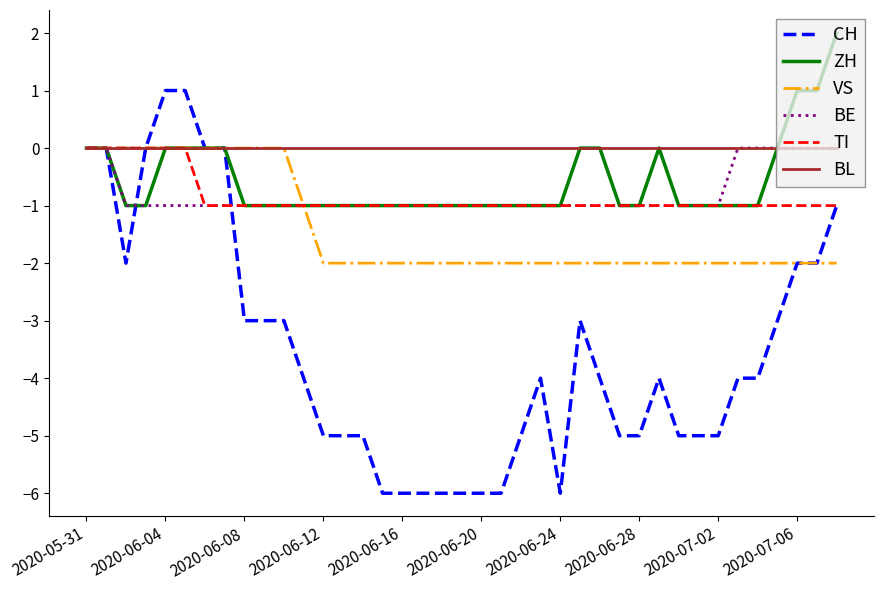

Which series has the largest range (max minus min)?

CH